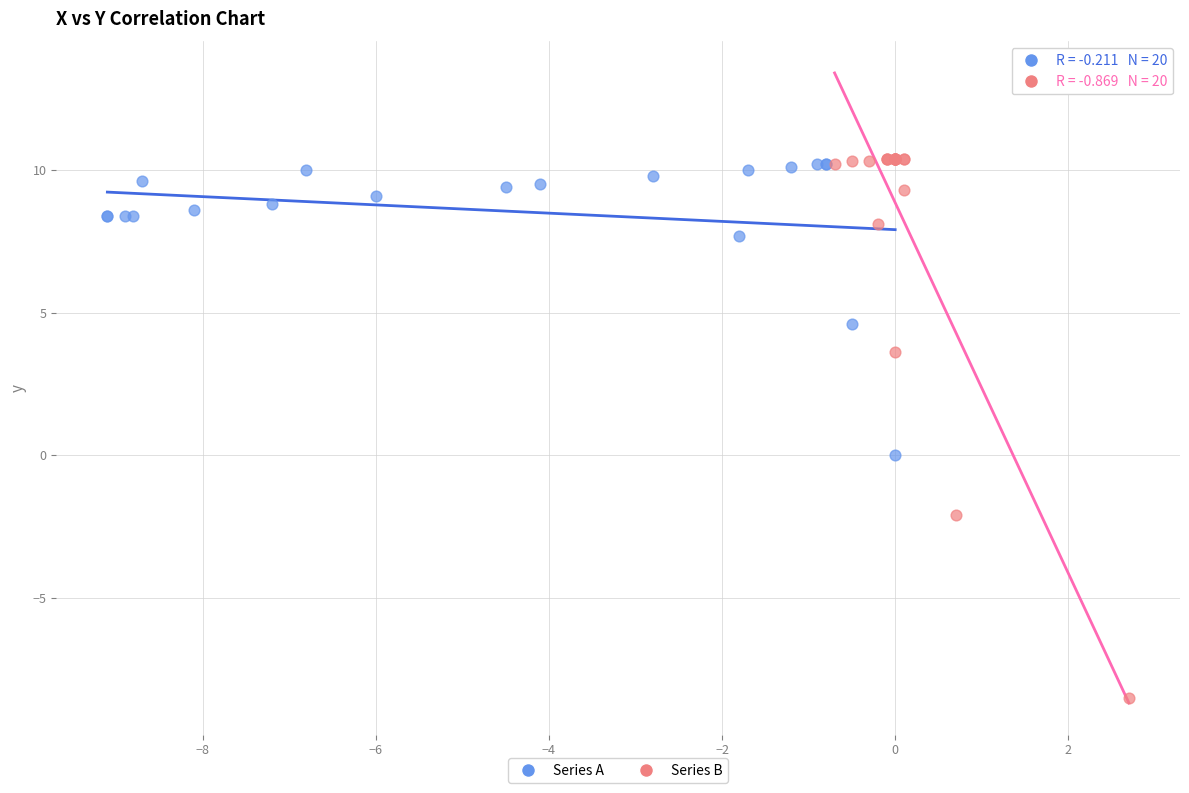

What are all the series names shown in the legend?

Series A, Series B